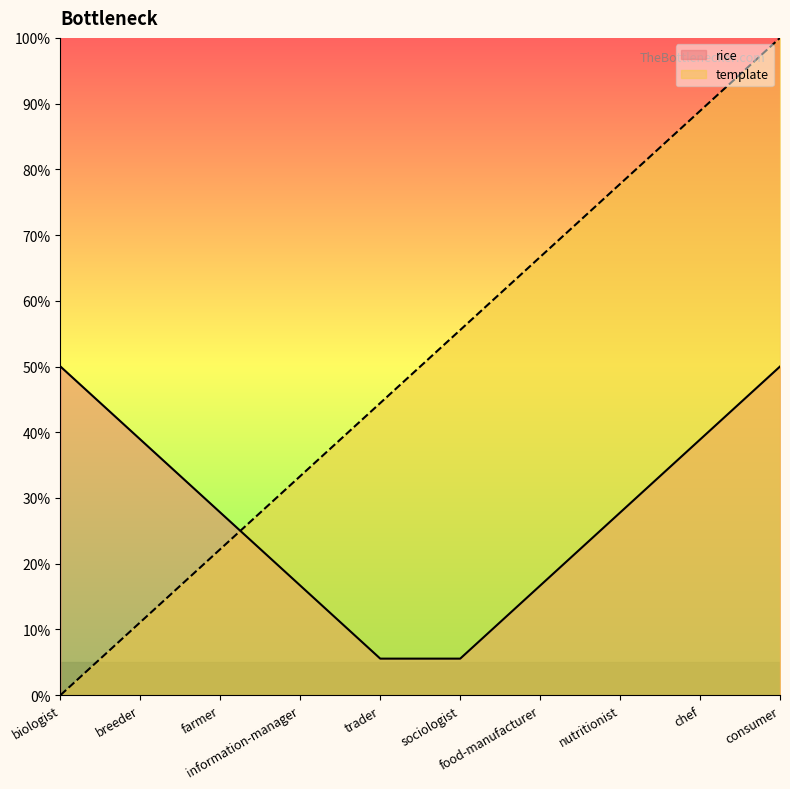

What is the value of the 3rd point from the left?

22.2